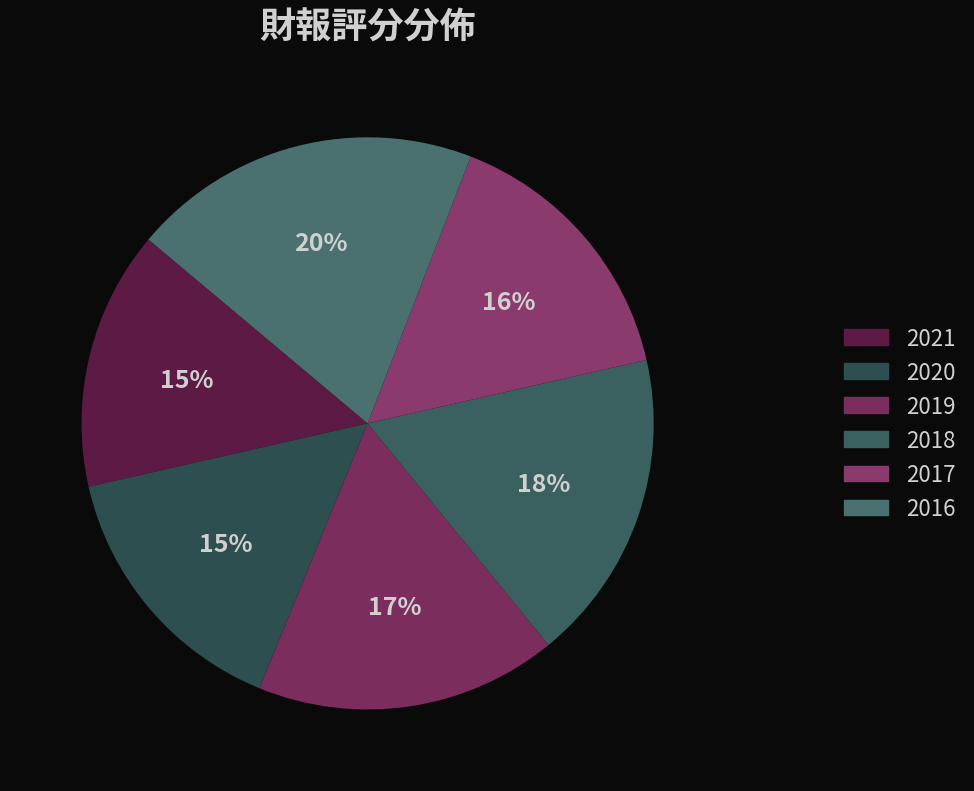

Rank the categories by value from highest to lowest.

2016, 2018, 2019, 2017, 2020, 2021